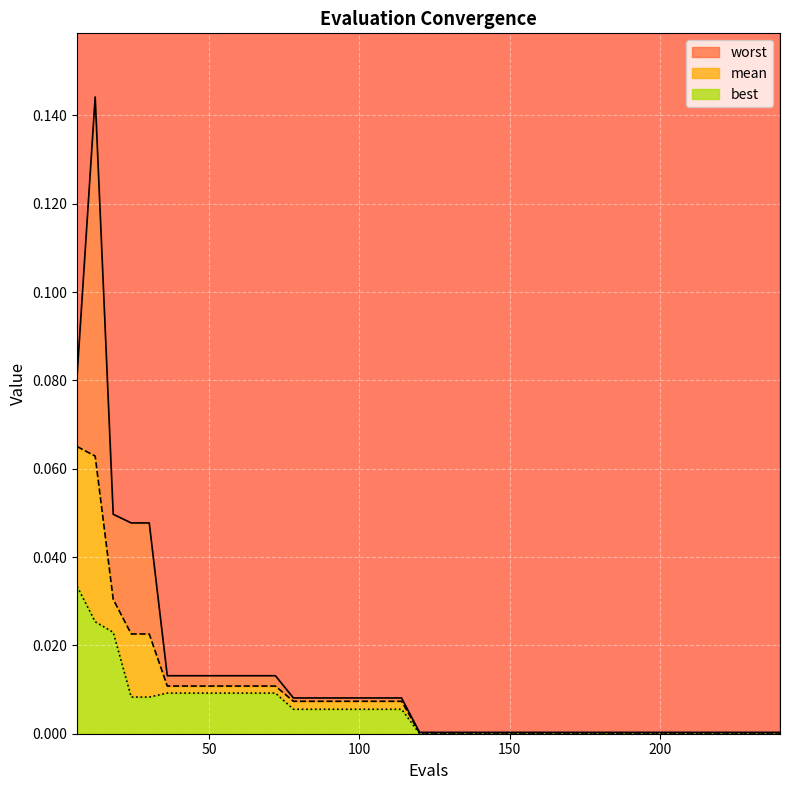

True or false: worst line has a value of 0.0 at 150.

False